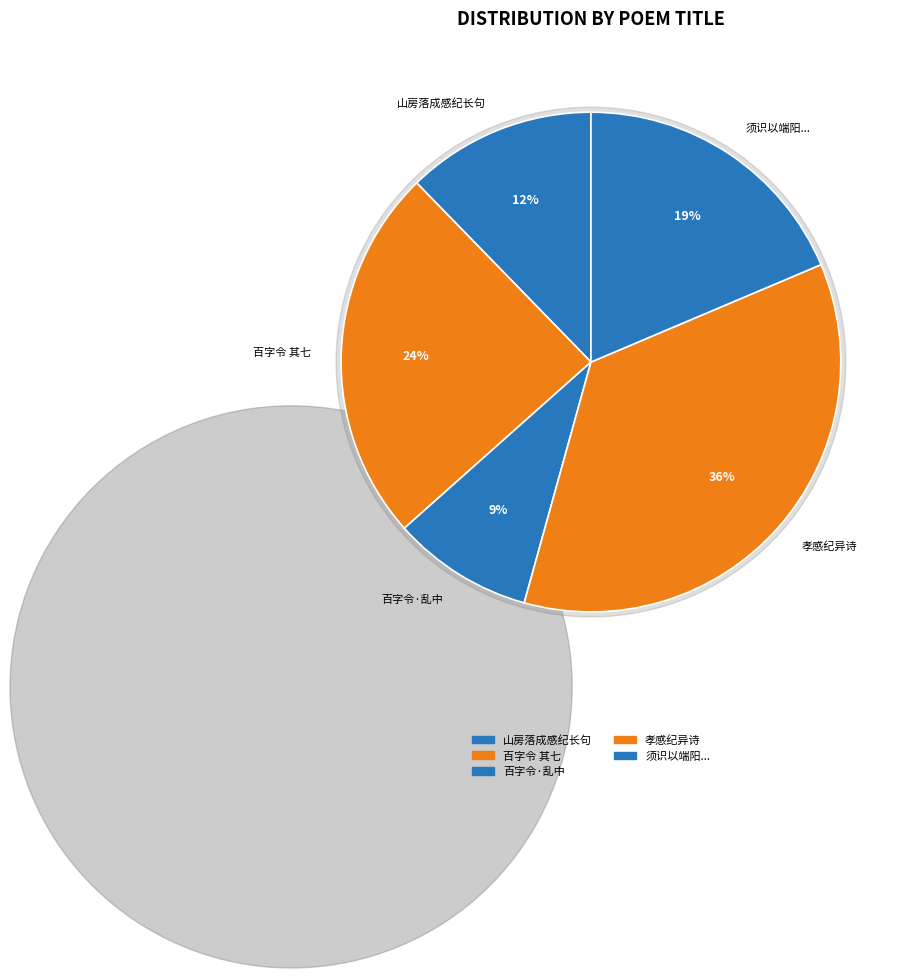

Is there any slice that represents more than half of the pie?

No